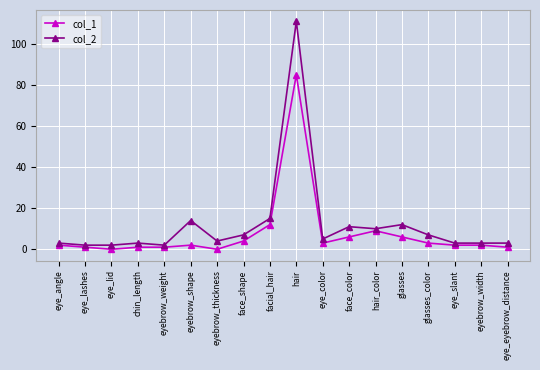

How many distinct data groups are displayed?

2